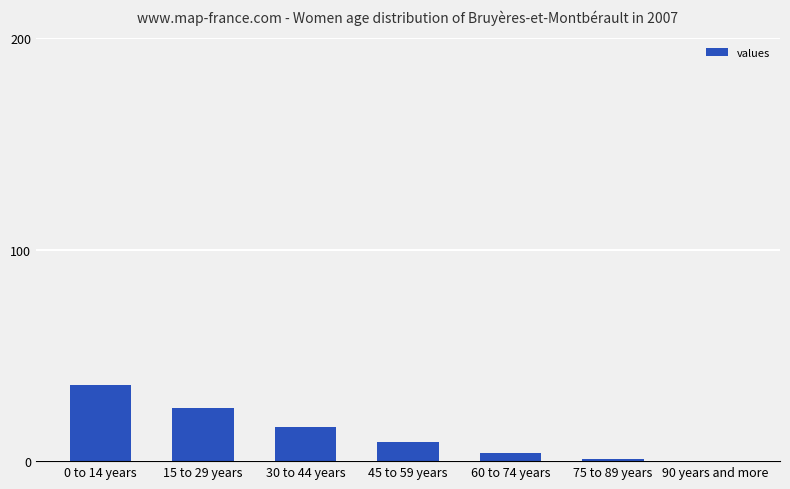

What is the sum of the values at 90 years and more and 15 to 29 years?

25